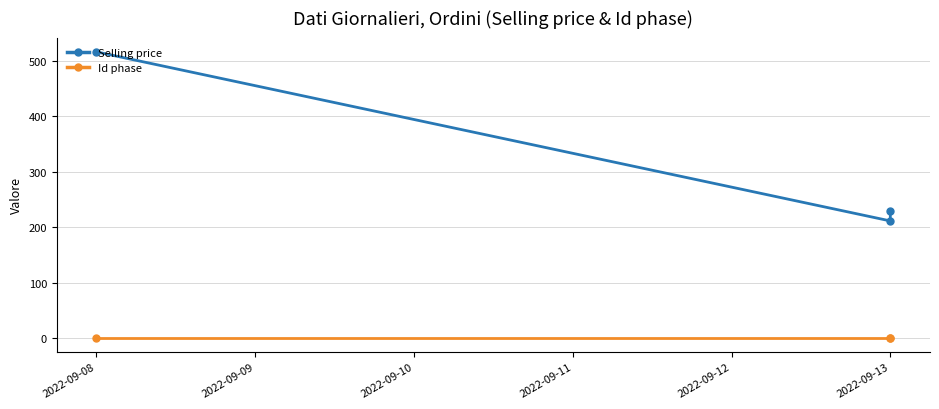

How many values in the Selling price series are below 229?

1